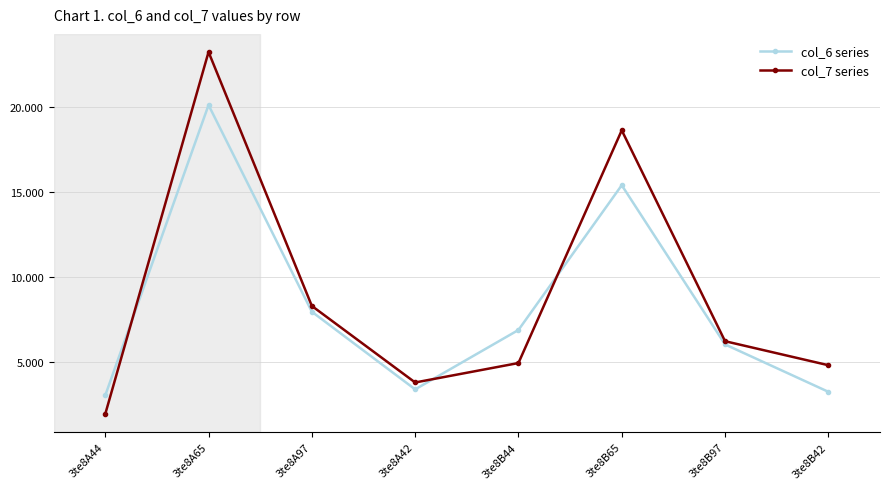

What is the difference between the maximum and minimum values in the col_7 series series?

21.3